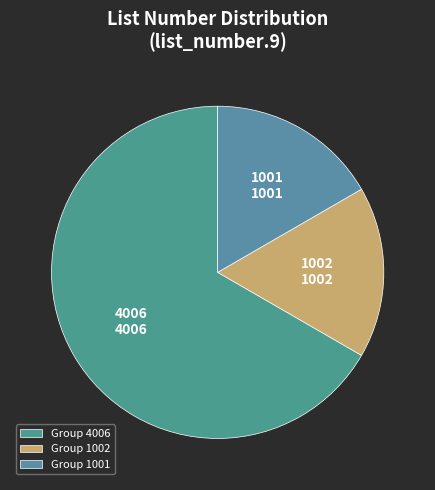

Count the number of slices in the pie.

3